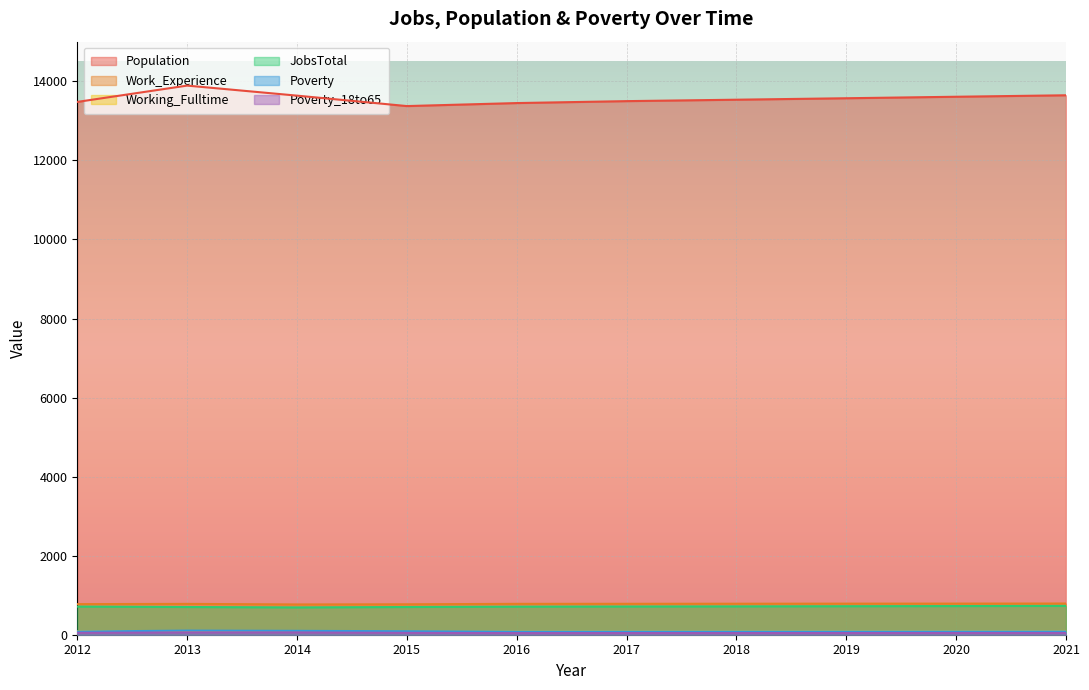

Rank the categories by JobsTotal value from highest to lowest.

2021, 2020, 2019, 2018, 2017, 2012, 2016, 2013, 2015, 2014